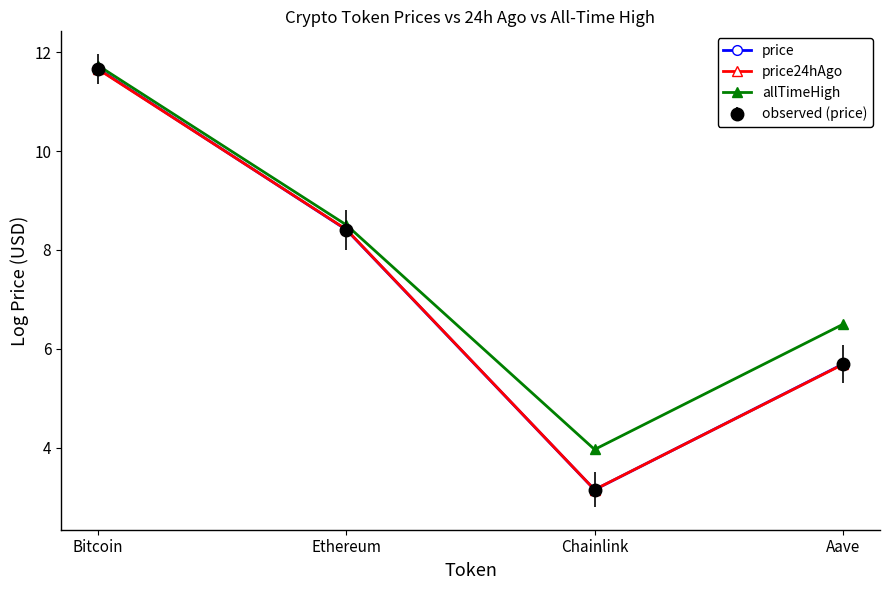

Is it true that allTimeHigh equals 3.1 at Aave?

False